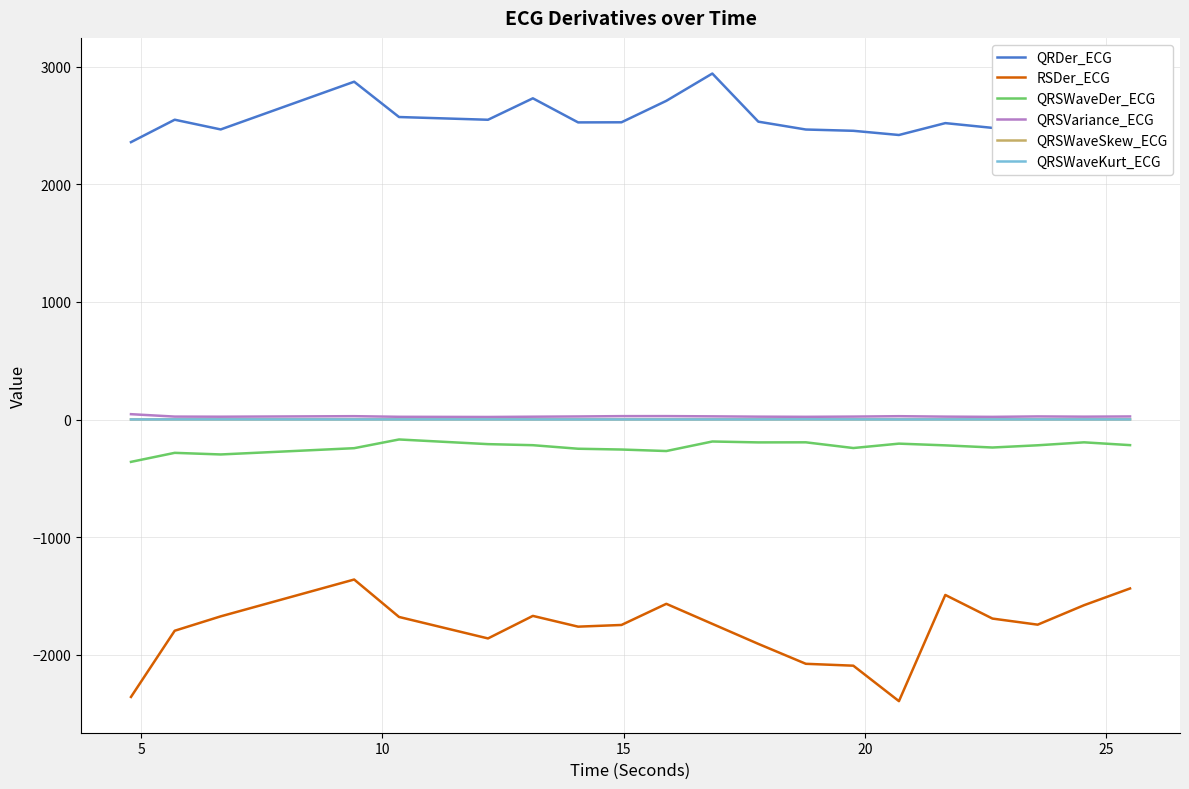

True or false: QRSWaveDer_ECG and QRSWaveSkew_ECG cross at least once.

False